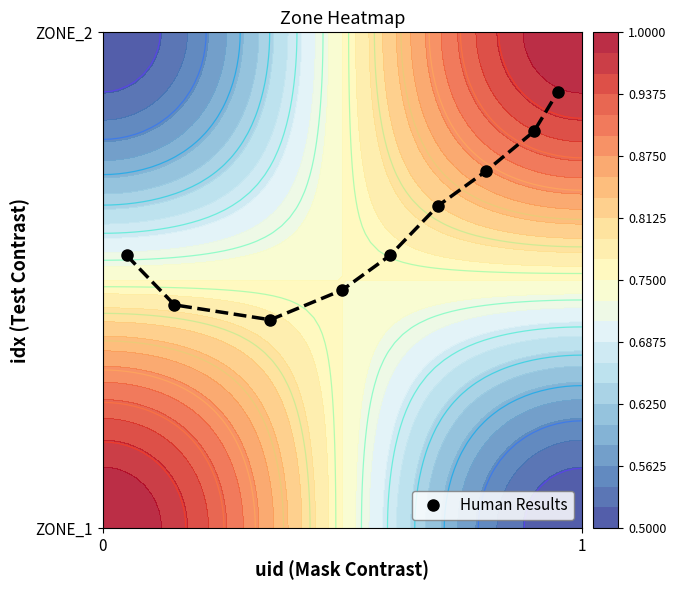

What is the average value?

0.6